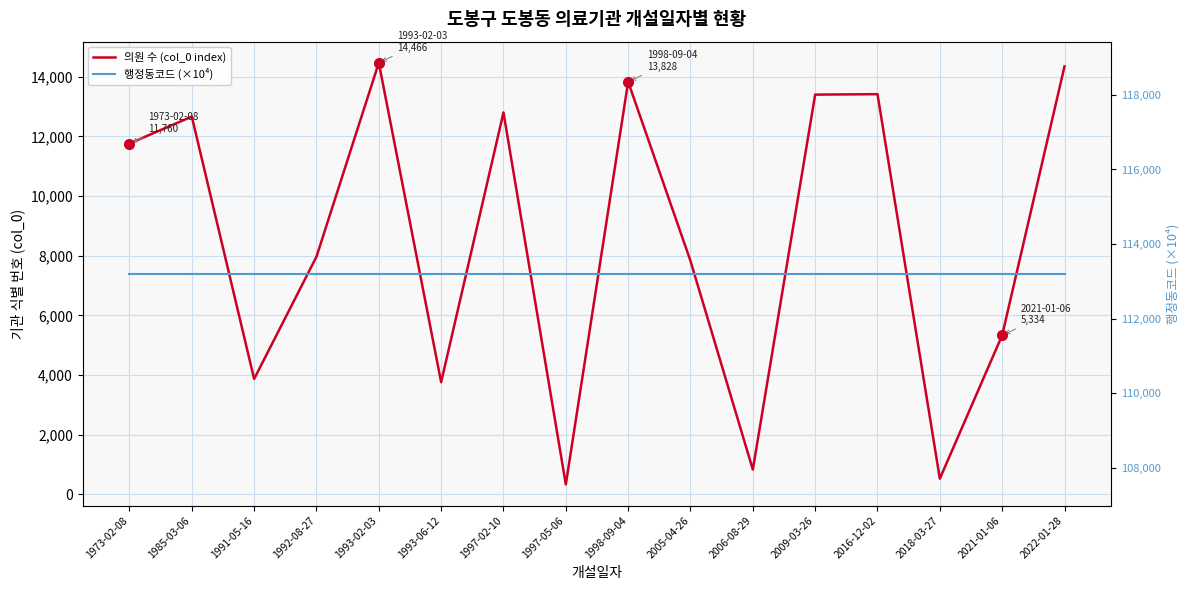

At how many categories does at least one series exceed 28272?

16